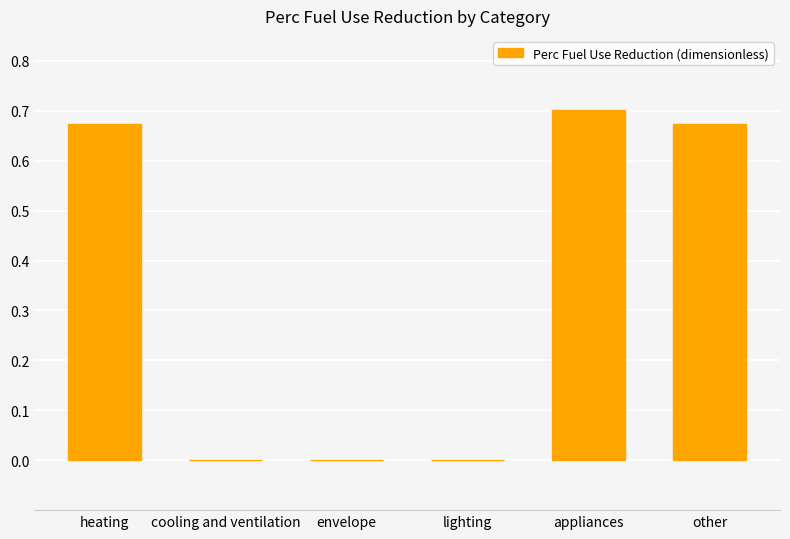

Which category has the highest value across all series?

appliances